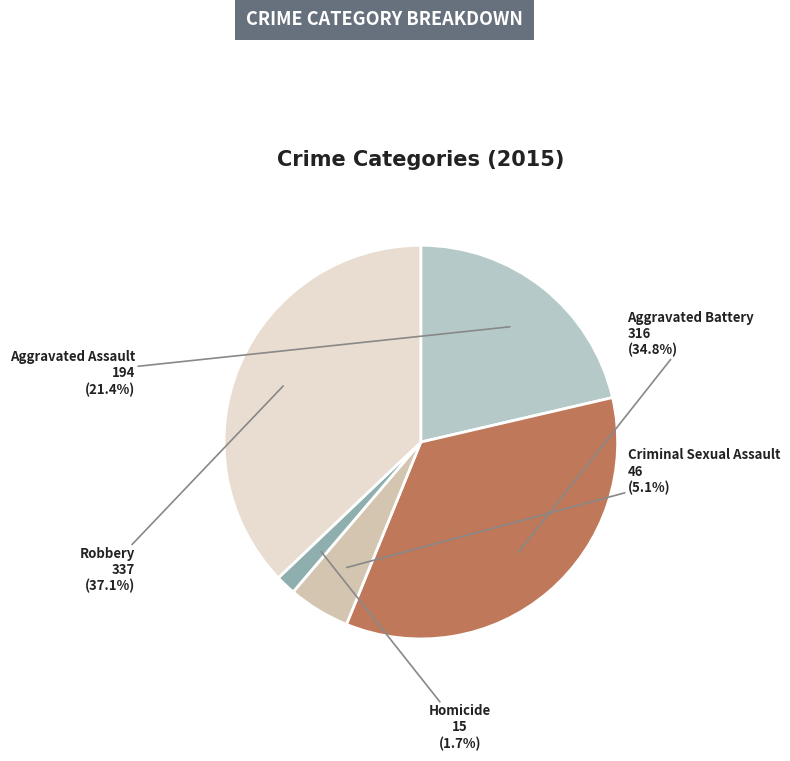

Which slice is the largest?

Robbery